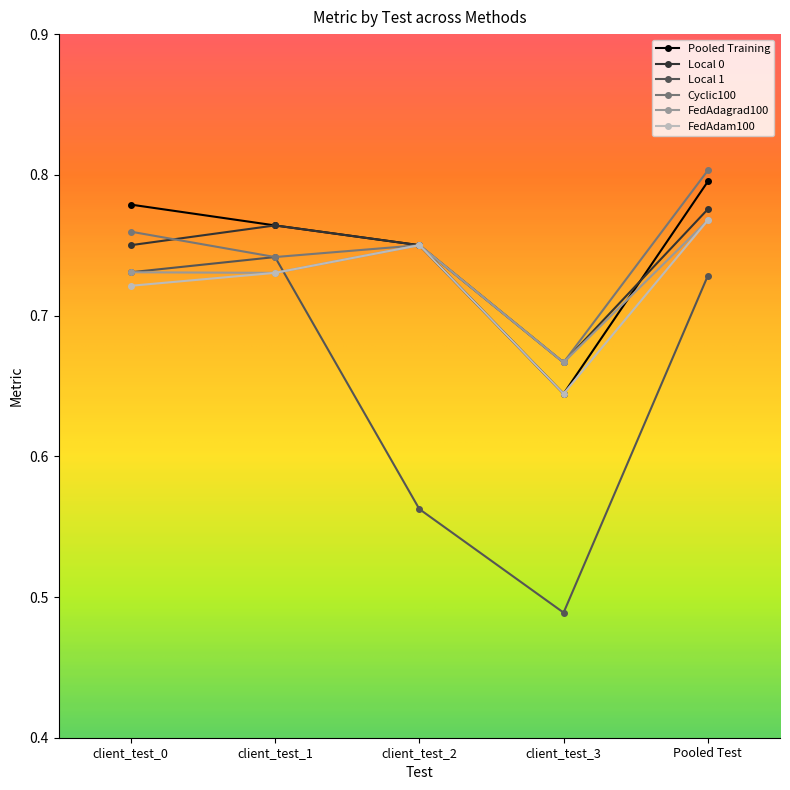

At which category is the sum across all series the highest?

Pooled Test